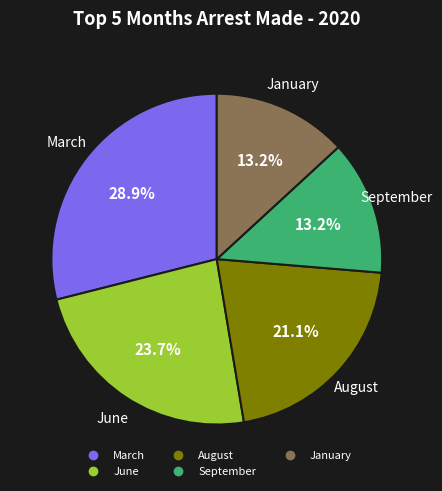

Is there a majority slice in this chart?

No